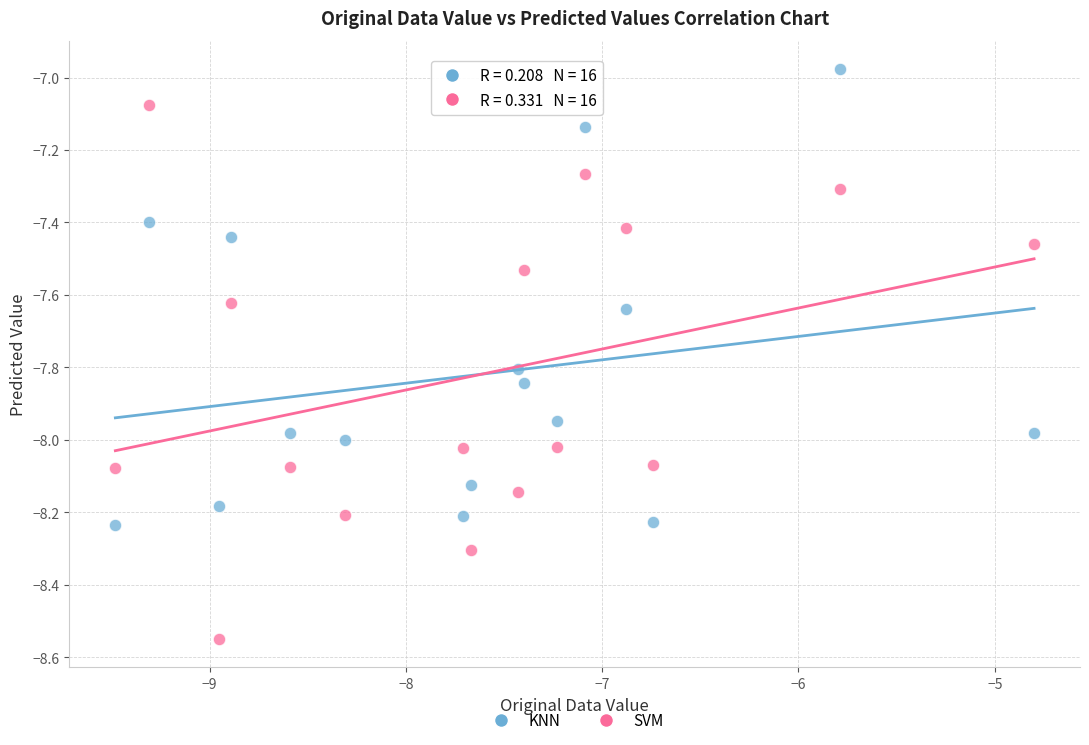

Across all data points, what is the range of X values (max minus min)?

4.7